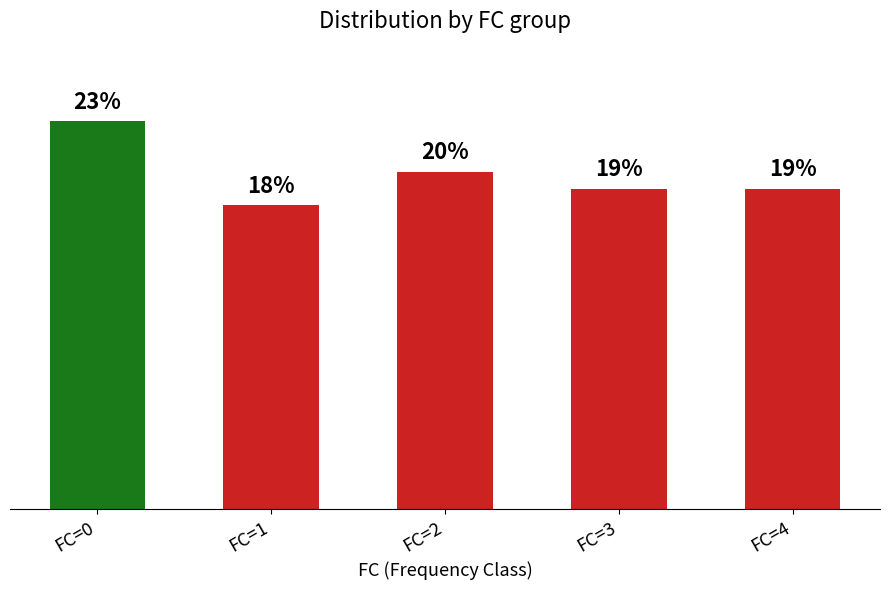

Which label corresponds to the smallest value in the chart?

FC=1